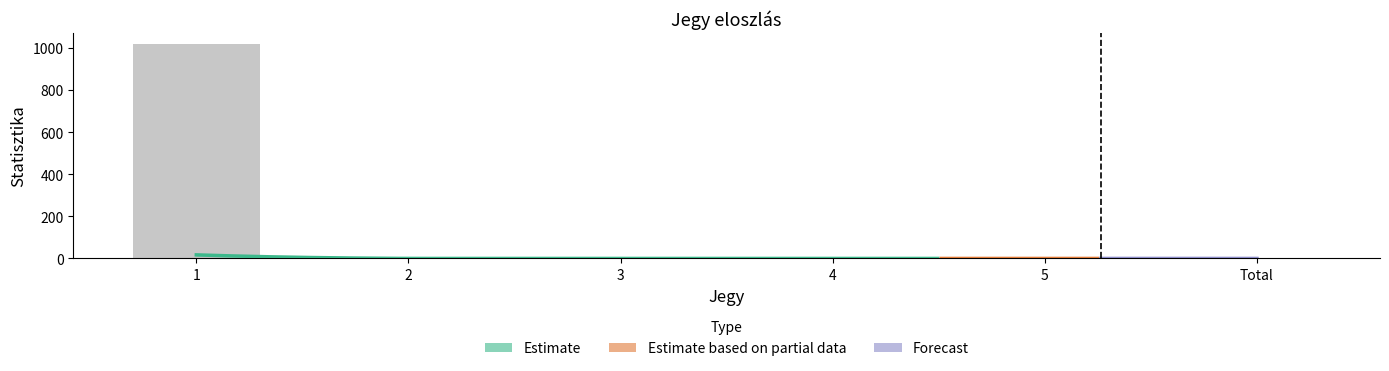

What position from the right is 5?

2